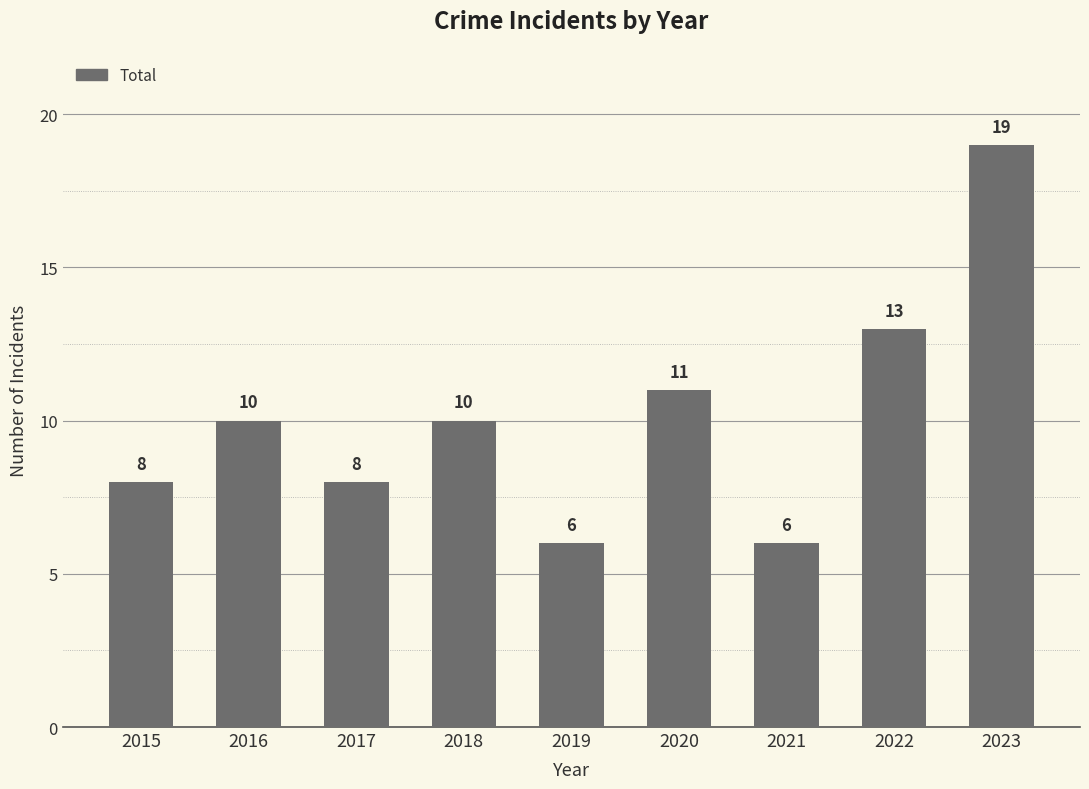

Does the chart contain stacked bars?

No